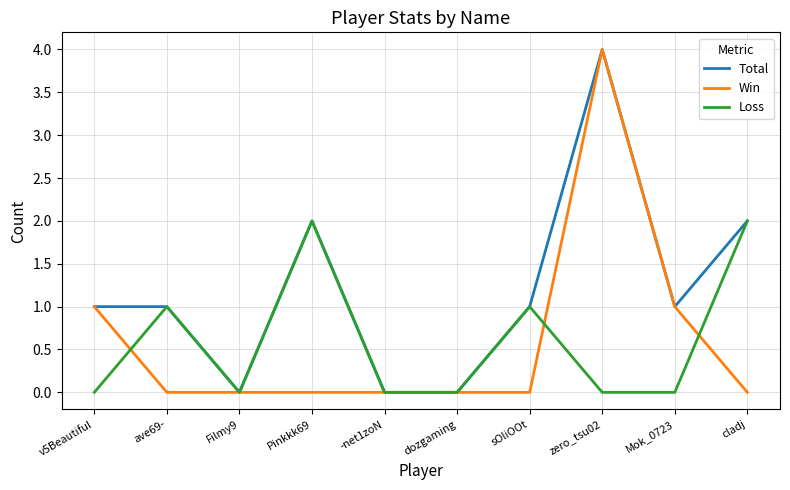

In Win, how many points are higher than both neighbors (excluding endpoints)?

1